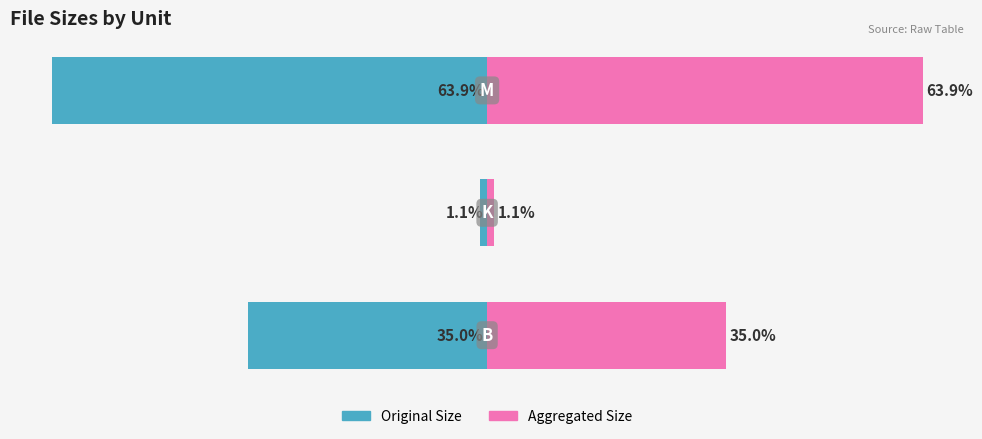

What is the sum of all Original Size values?

-100.0